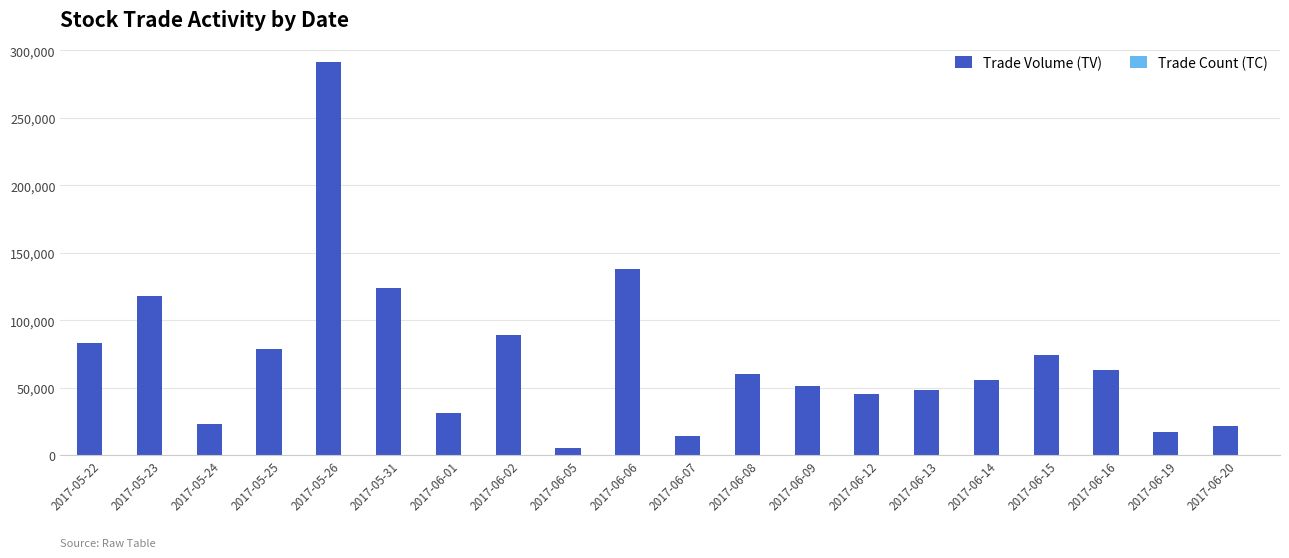

Between 2017-06-09 and 2017-06-20, which series saw the biggest shift?

Trade Volume (TV)